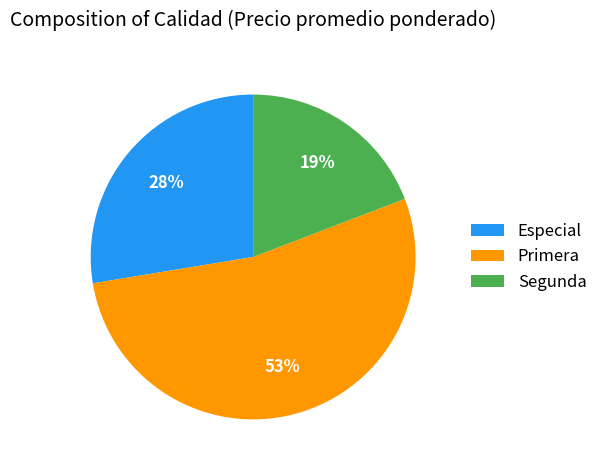

What is the smallest slice in the pie chart?

Segunda